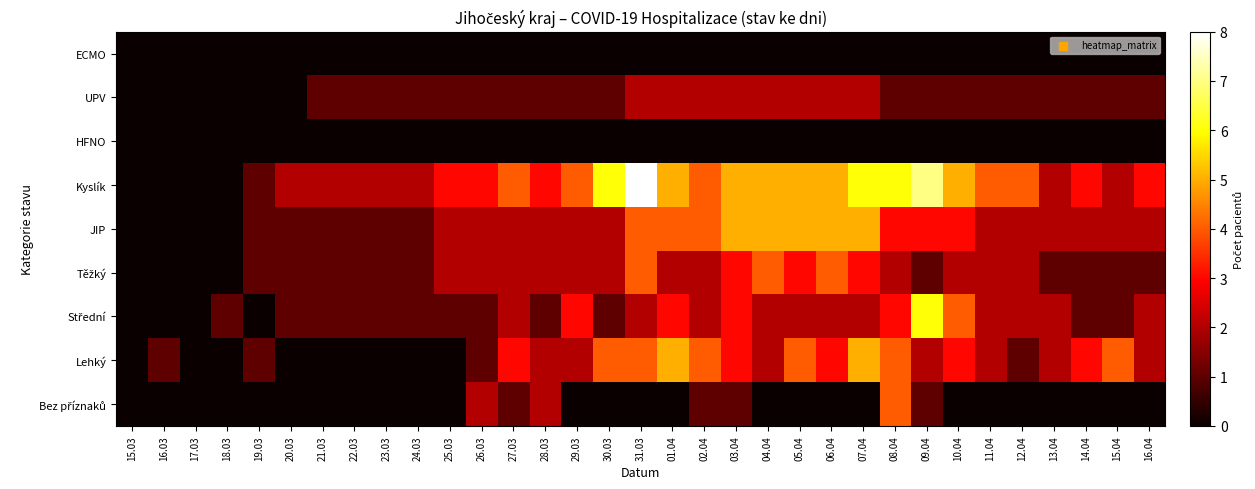

Rank the series at 13.04 from lowest to highest value.

Bez příznaků, HFNO, ECMO, Těžký, UPV, Lehký, Střední, JIP, Kyslík